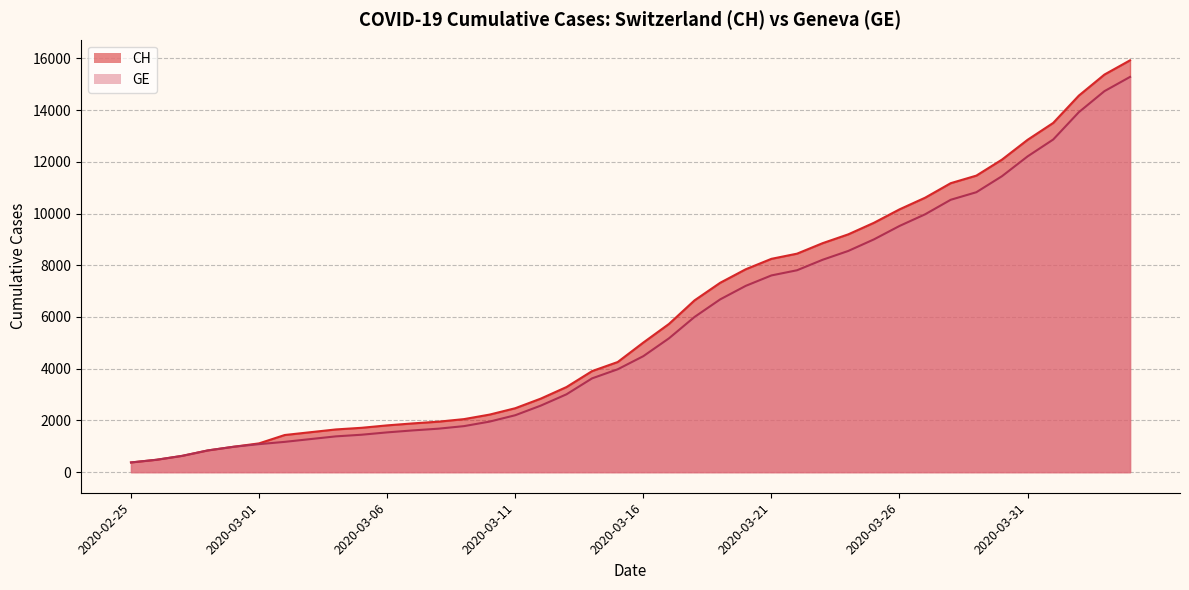

What is the difference between the maximum and minimum values in the CH series?

15551